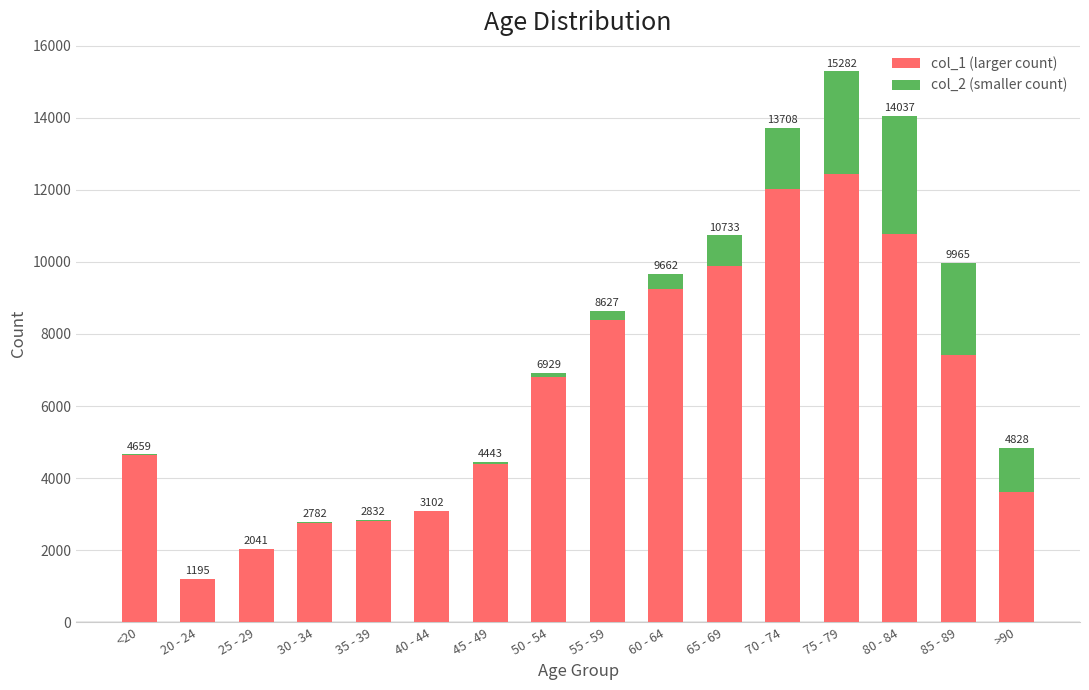

What is the label of the 7th bar from the left?

45 - 49